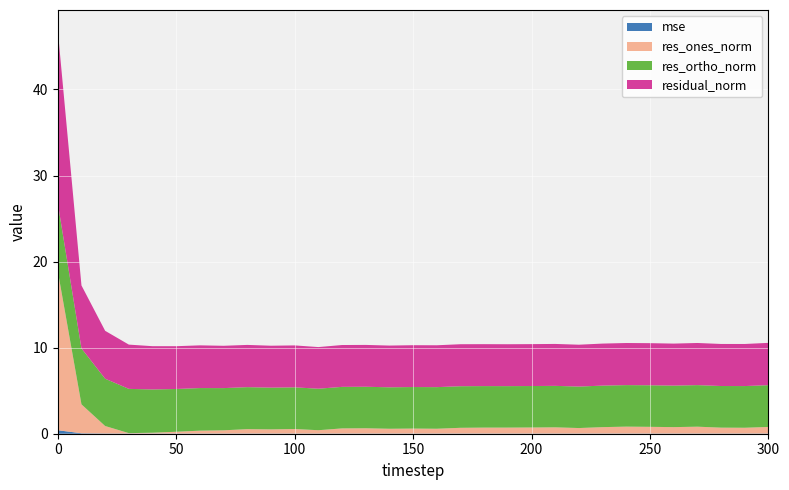

Reading right to left, what are all the values shown in this chart?

mse: 0.0	0.0	0.0	0.0	0.0	0.0	0.0	0.0	0.0	0.0	0.0	0.0	0.0	0.0	0.0	0.0	0.0	0.0	0.0	0.0	0.0	0.0	0.0	0.0	0.0	0.0	0.0	0.0	0.0	0.1	0.4
res_ones_norm: 0.8	0.7	0.7	0.8	0.7	0.8	0.8	0.7	0.6	0.7	0.7	0.7	0.7	0.7	0.6	0.6	0.6	0.6	0.6	0.4	0.5	0.5	0.5	0.4	0.3	0.2	0.1	0.0	0.9	3.4	18.5
res_ortho_norm: 4.9	4.8	4.8	4.8	4.8	4.8	4.8	4.8	4.8	4.8	4.8	4.8	4.8	4.8	4.8	4.8	4.8	4.8	4.8	4.8	4.8	4.8	4.9	4.9	5.0	5.0	5.0	5.1	5.5	6.5	7.9
residual_norm: 4.9	4.9	4.9	4.9	4.9	4.9	4.9	4.9	4.9	4.9	4.9	4.9	4.9	4.9	4.9	4.9	4.8	4.9	4.9	4.8	4.9	4.9	4.9	4.9	5.0	5.0	5.0	5.1	5.6	7.3	20.1